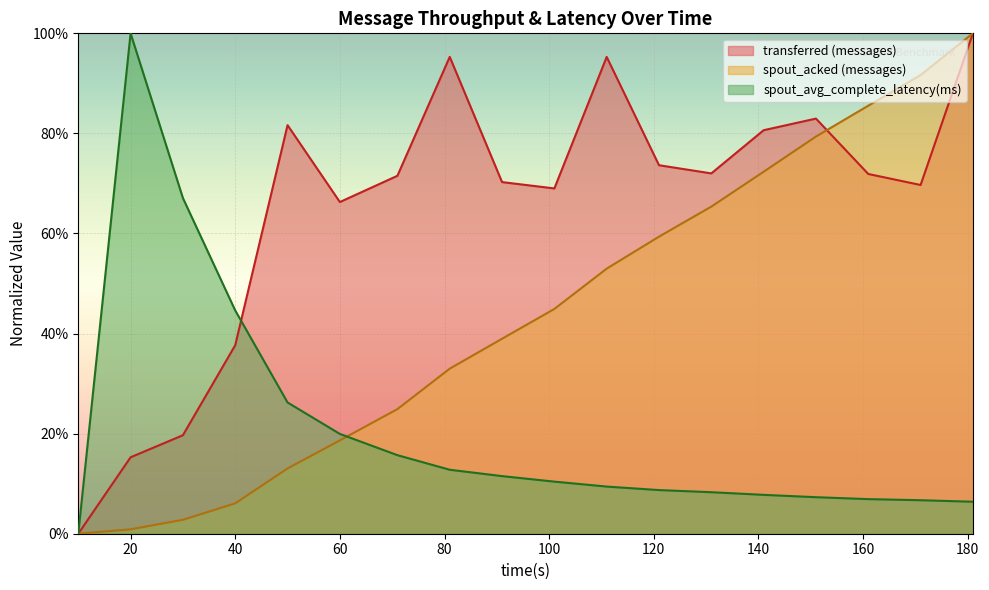

Reading left to right, transcribe all the data shown in this chart.

transferred (messages): 0.0	0.2	0.2	0.4	0.8	0.7	0.7	1.0	0.7	0.7	1.0	0.7	0.7	0.8	0.8	0.7	0.7	1.0
spout_acked (messages): 0.0	0.0	0.0	0.1	0.1	0.2	0.2	0.3	0.4	0.4	0.5	0.6	0.7	0.7	0.8	0.9	0.9	1.0
spout_avg_complete_latency(ms): 0.0	1.0	0.7	0.4	0.3	0.2	0.2	0.1	0.1	0.1	0.1	0.1	0.1	0.1	0.1	0.1	0.1	0.1